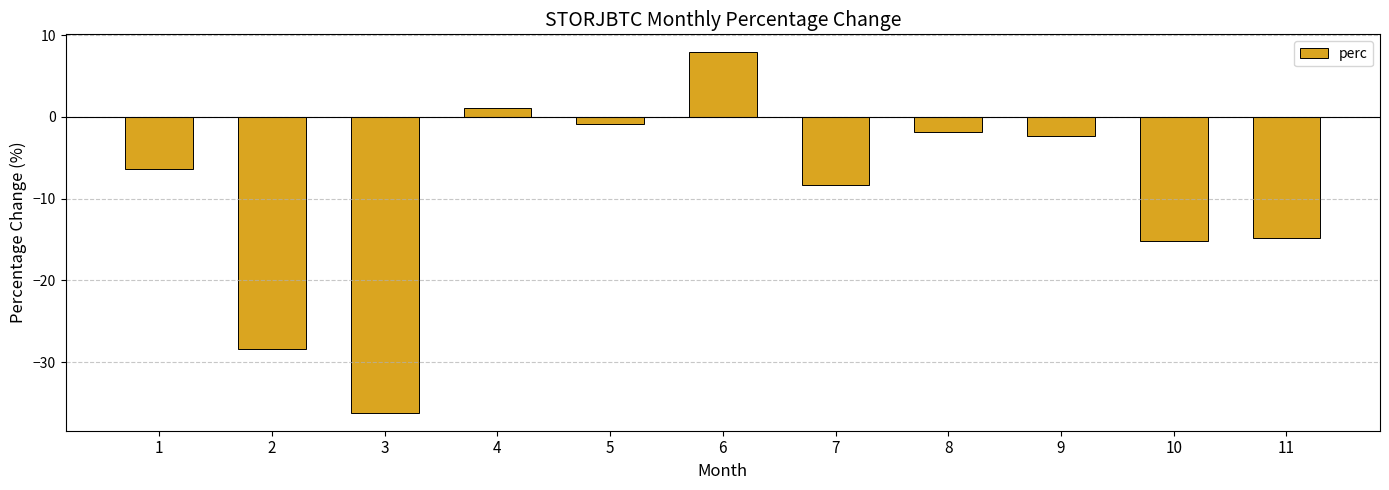

What is the value of the 7th bar from the left?

-8.3